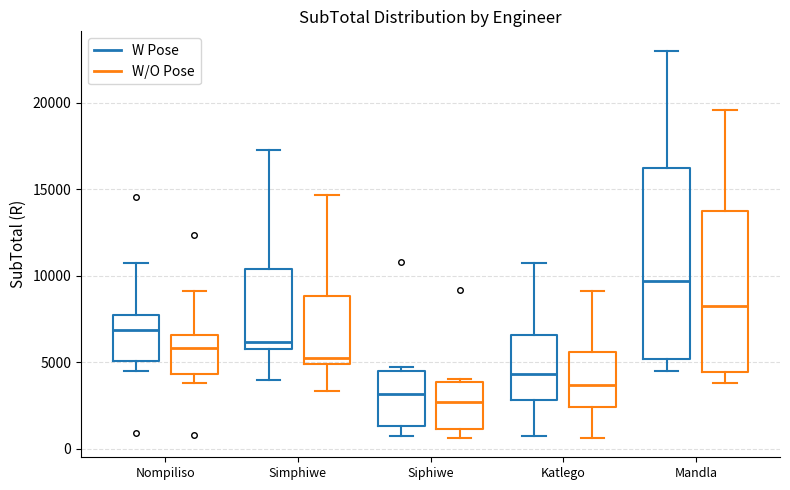

Reading left to right, read every box against the y-axis: the position of its median line, the range the box covers, and the ends of its whiskers. The values are not printed on the chart, so give them approximately, as read against the axis.

Nompiliso (W Pose): median 7000, box 5000 to 7500, whiskers 4500 to 10500
Nompiliso (W/O Pose): median 6000, box 4500 to 6500, whiskers 4000 to 9000
Simphiwe (W Pose): median 6000, box 5500 to 10500, whiskers 4000 to 17500
Simphiwe (W/O Pose): median 5500, box 5000 to 9000, whiskers 3500 to 14500
Siphiwe (W Pose): median 3000, box 1500 to 4500, whiskers 500 to 5000
Siphiwe (W/O Pose): median 2500, box 1000 to 4000, whiskers 500 to 4000 (just above the box's upper edge)
Katlego (W Pose): median 4500, box 3000 to 6500, whiskers 500 to 11000
Katlego (W/O Pose): median 3500, box 2500 to 5500, whiskers 500 to 9000
Mandla (W Pose): median 9500, box 5000 to 16000, whiskers 4500 to 23000
Mandla (W/O Pose): median 8000, box 4500 to 14000, whiskers 4000 to 19500